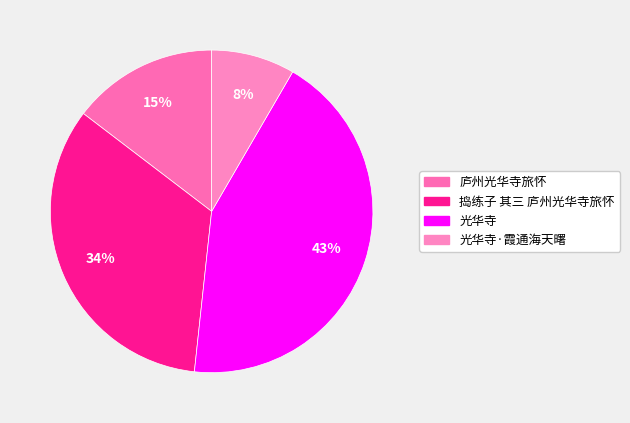

True or false: 光华寺 accounts for 31% of the total.

False